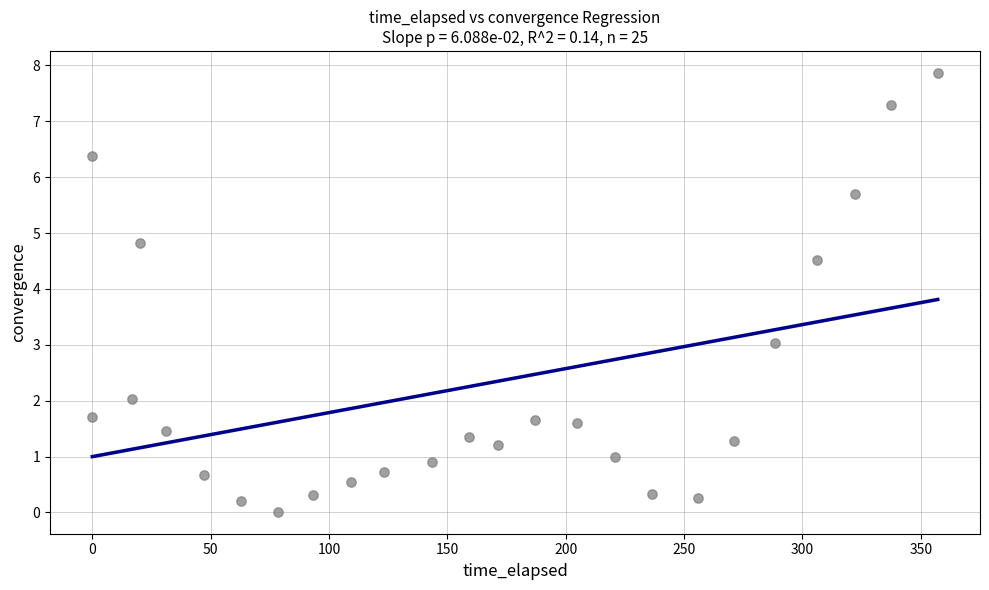

What is the range of Y values (max minus min)?

7.9